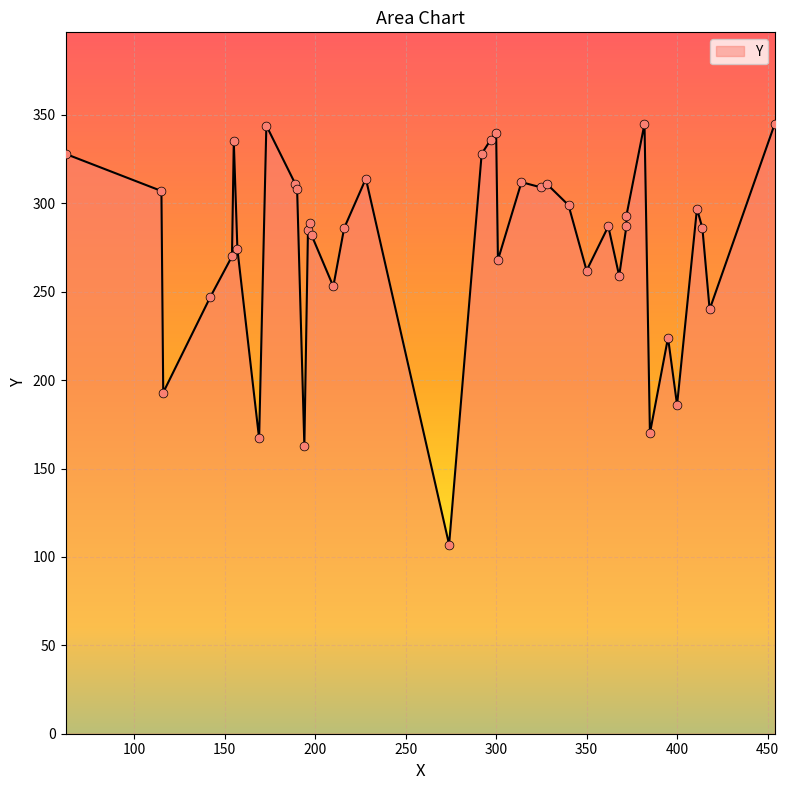

Which has a higher value, 414 or 368?

414